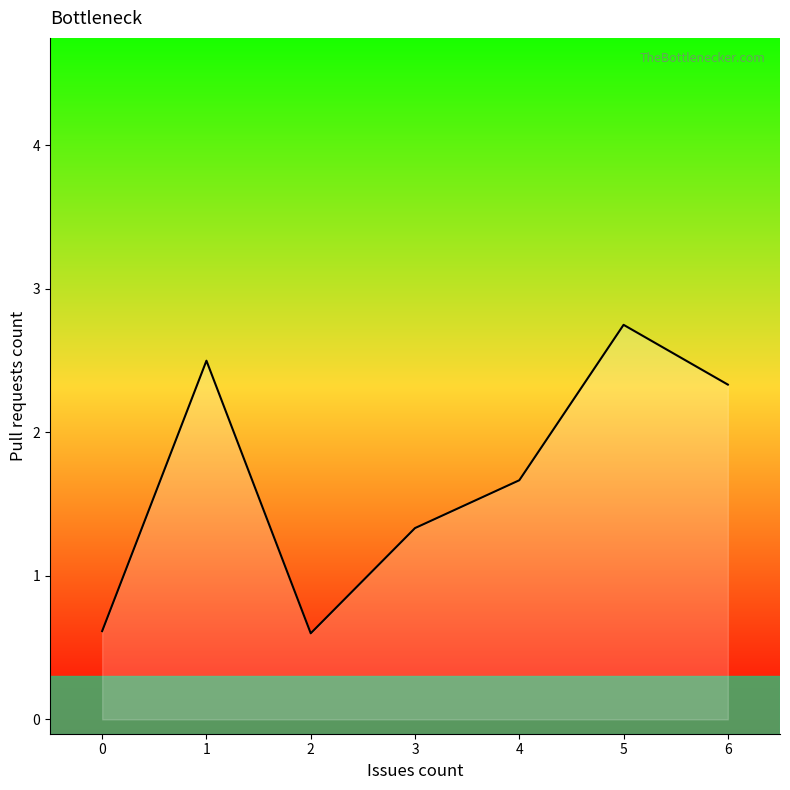

What is the average value?

1.7